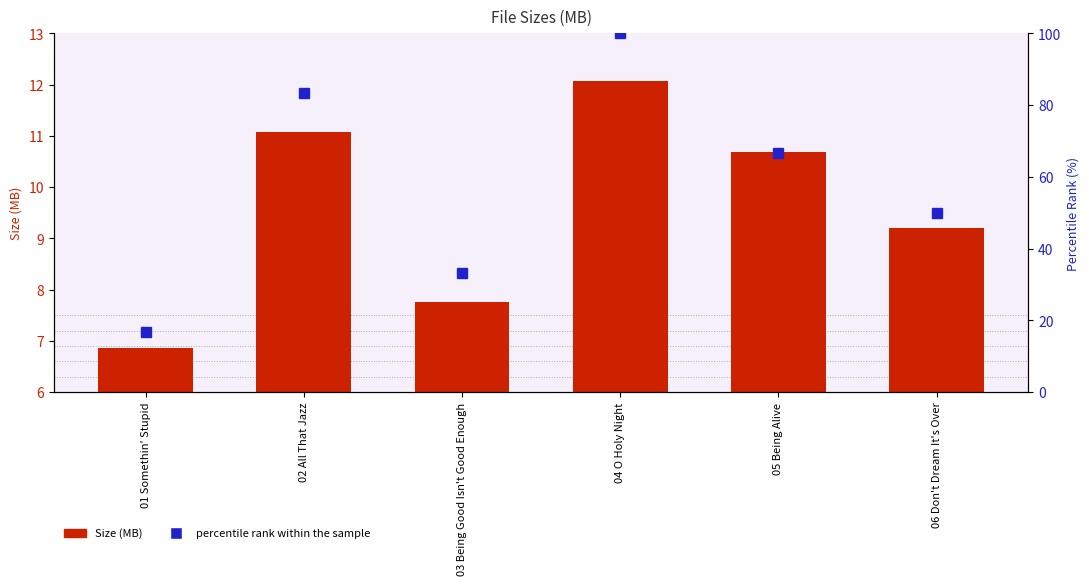

What is the label of the 1st bar from the right?

06 Don't Dream It's Over